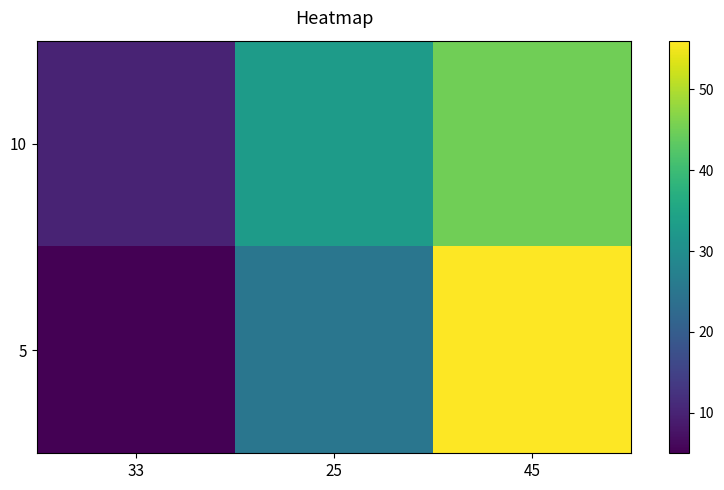

The value of 10 at 45 is 64. True or false?

False